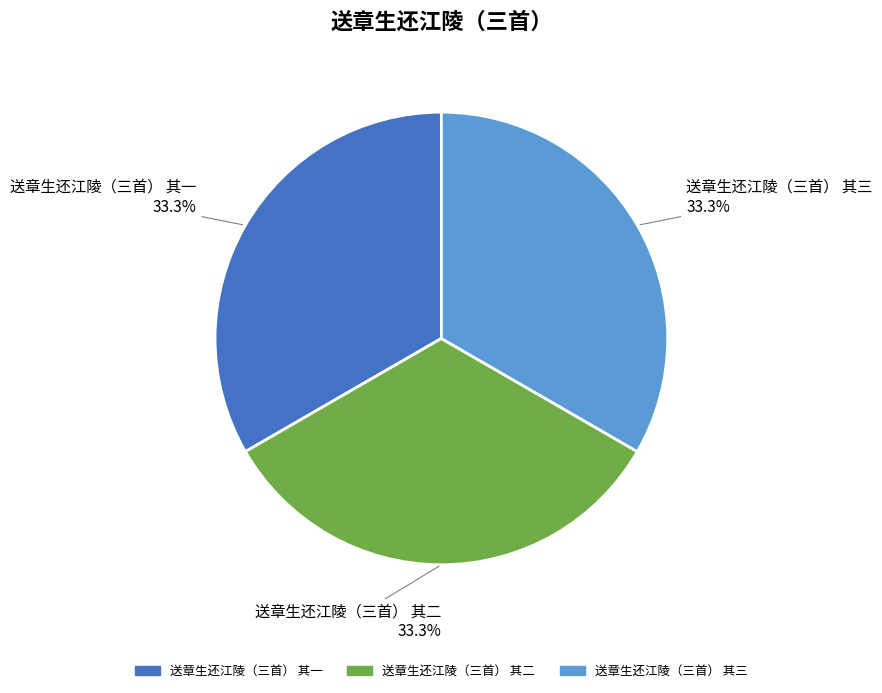

To the nearest percent, what percentage of the pie is 送章生还江陵（三首） 其三?

33%